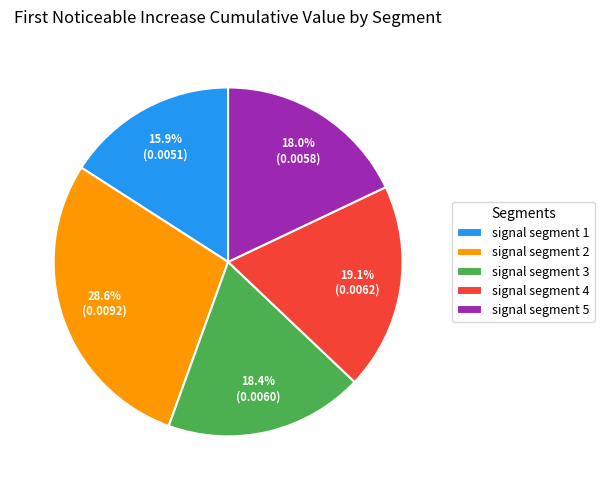

How many segments does this pie chart have?

5